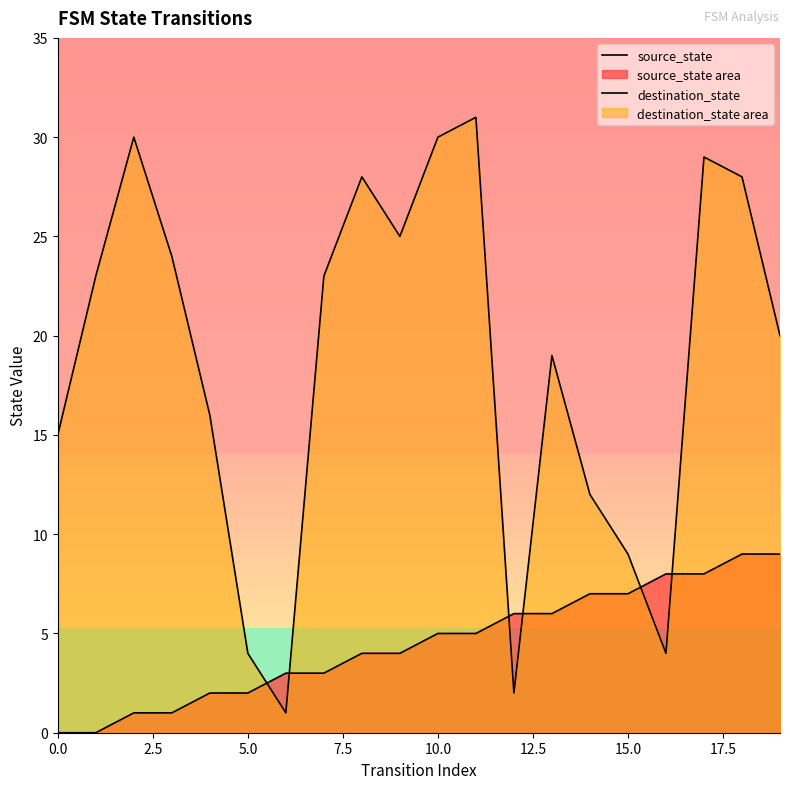

Rank the series by their maximum value, from lowest to highest.

source_state, destination_state